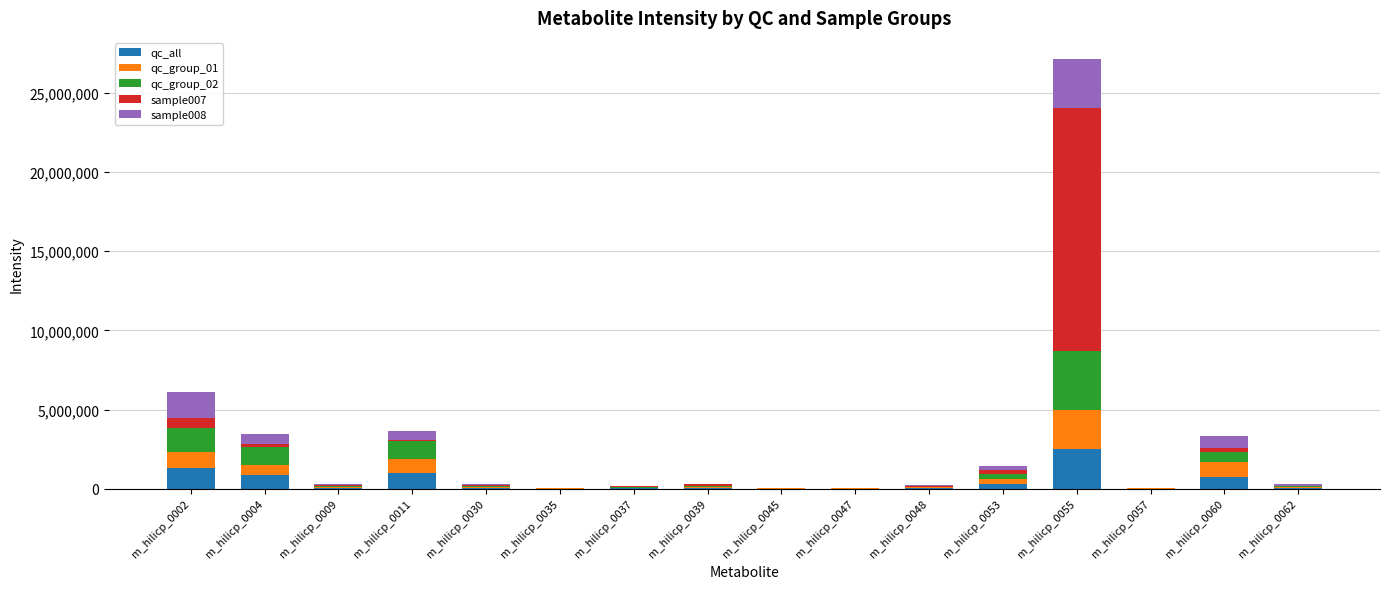

What is the sum of the qc_all values at m_hilicp_0002 and m_hilicp_0053?

1623096